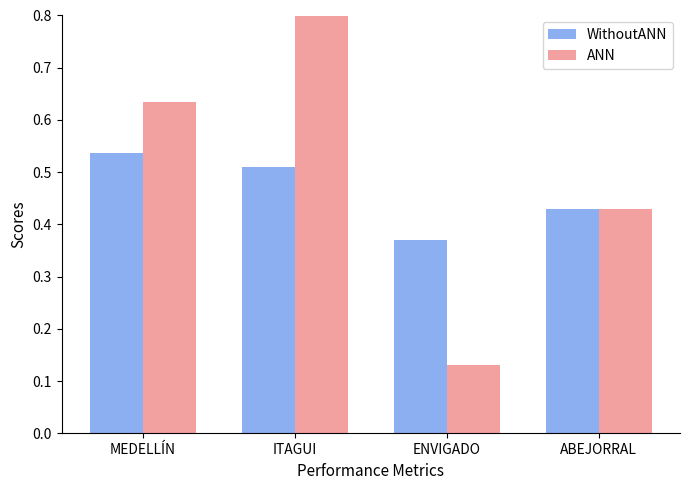

At how many categories does at least one series exceed 0?

4